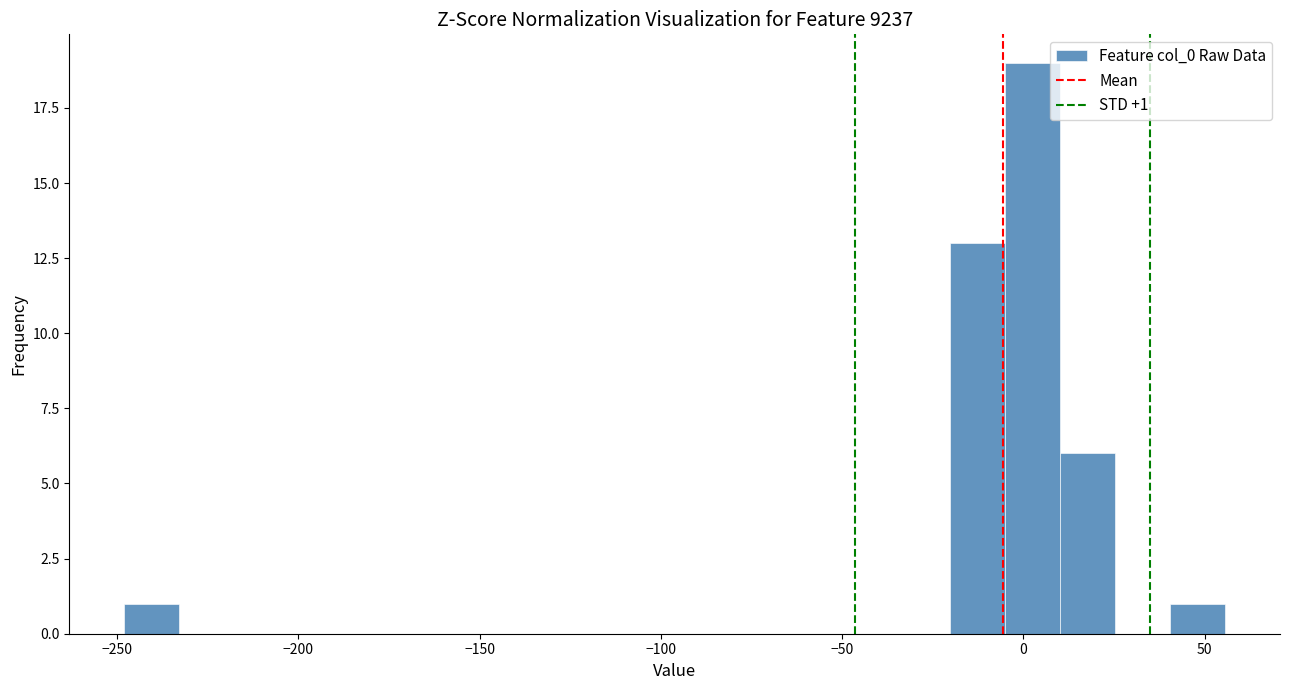

Around what value on the x-axis is the tallest bar? Give the approximate position of its centre, as read against the axis.

0